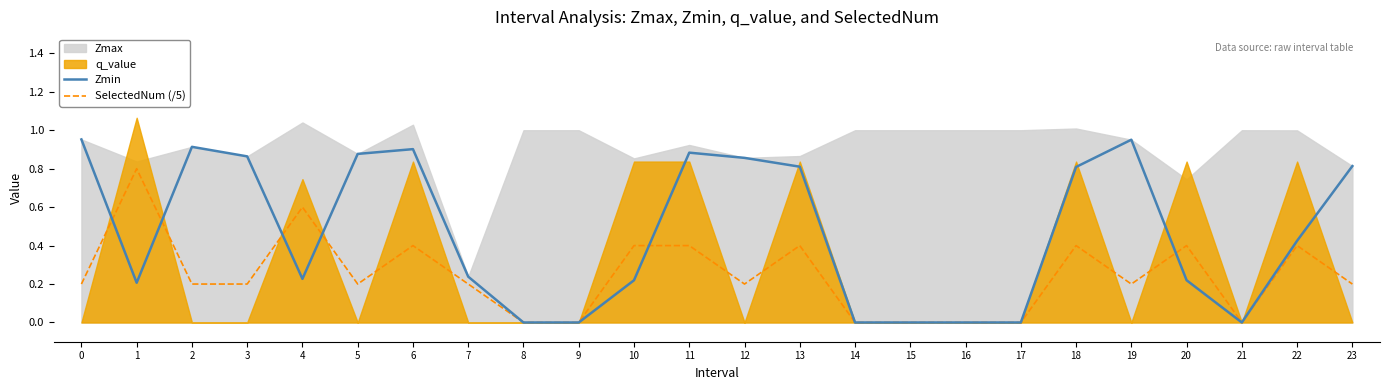

True or false: SelectedNum (/5) and Zmin intersect in this chart.

True